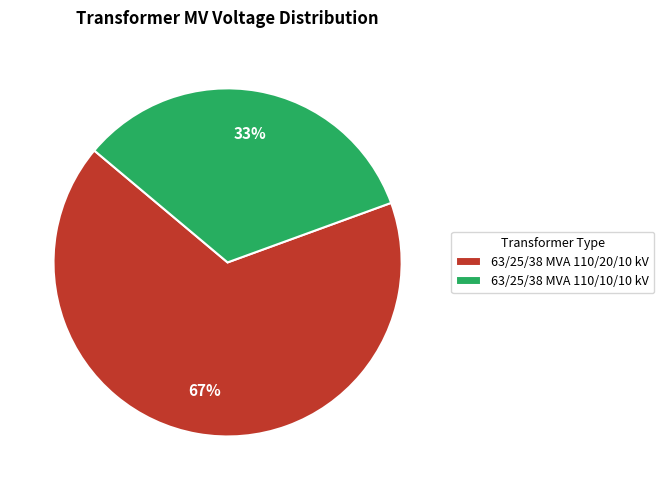

How many segments does this pie chart have?

2